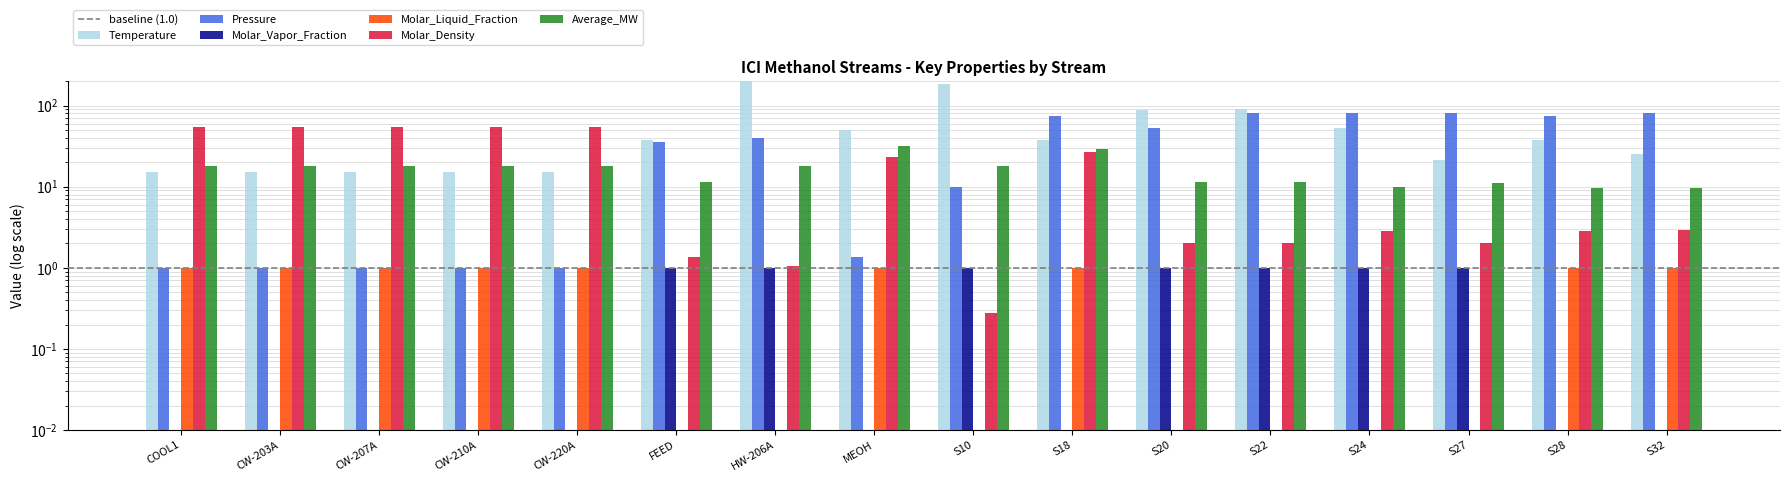

List the labels in order of Average_MW value, smallest first.

S32, S28, S24, S27, S22, FEED, S20, COOL1, CW-203A, CW-207A, CW-210A, CW-220A, HW-206A, S10, S18, MEOH